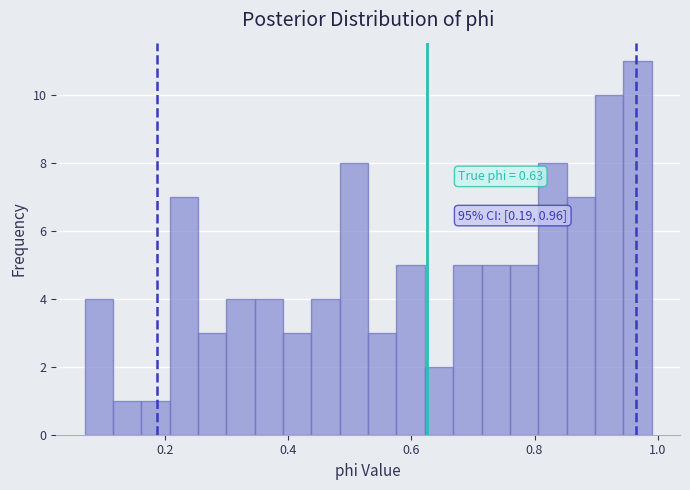

Read against the x-axis, roughly where is the centre of the tallest bar?

0.96